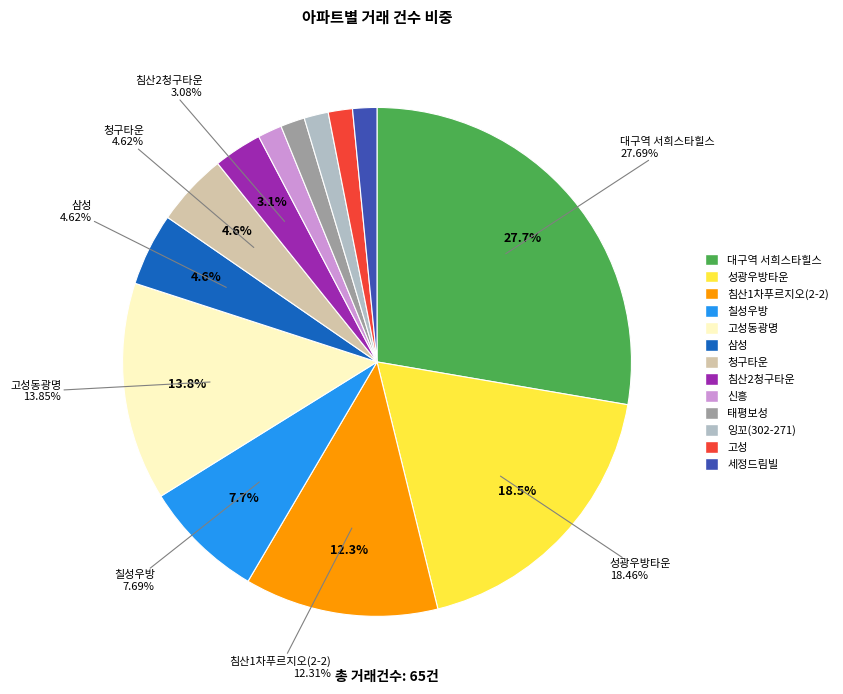

To the nearest percent, what portion does 삼성 represent?

5%